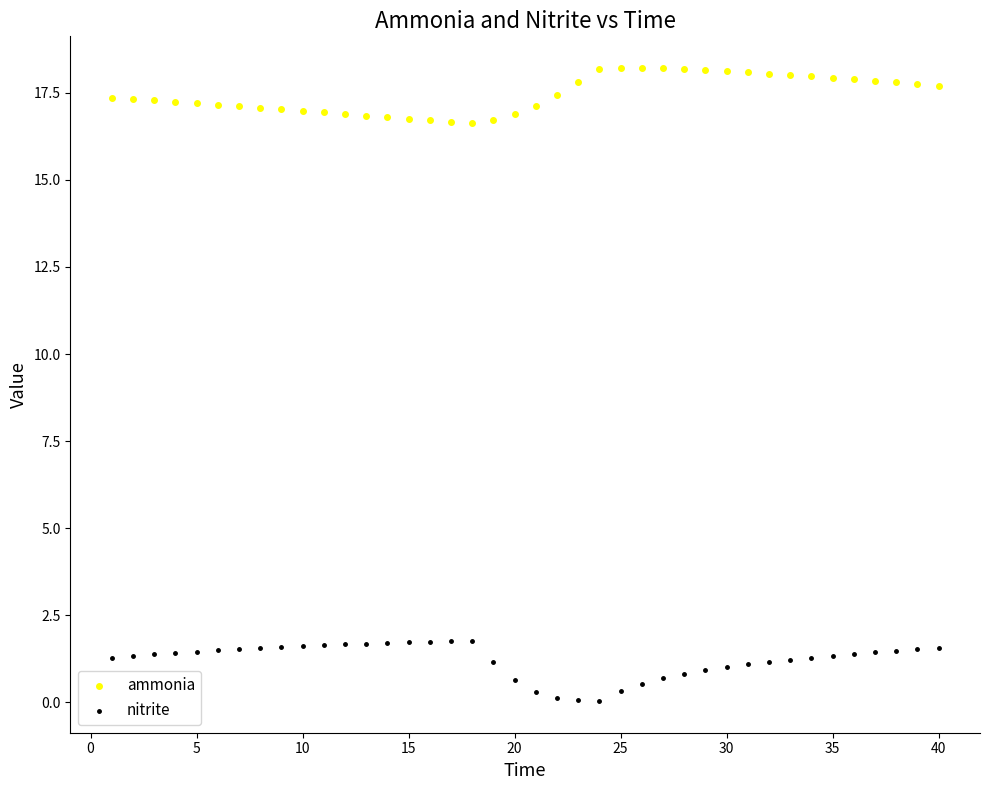

Which series contains the lowest Y value?

nitrite